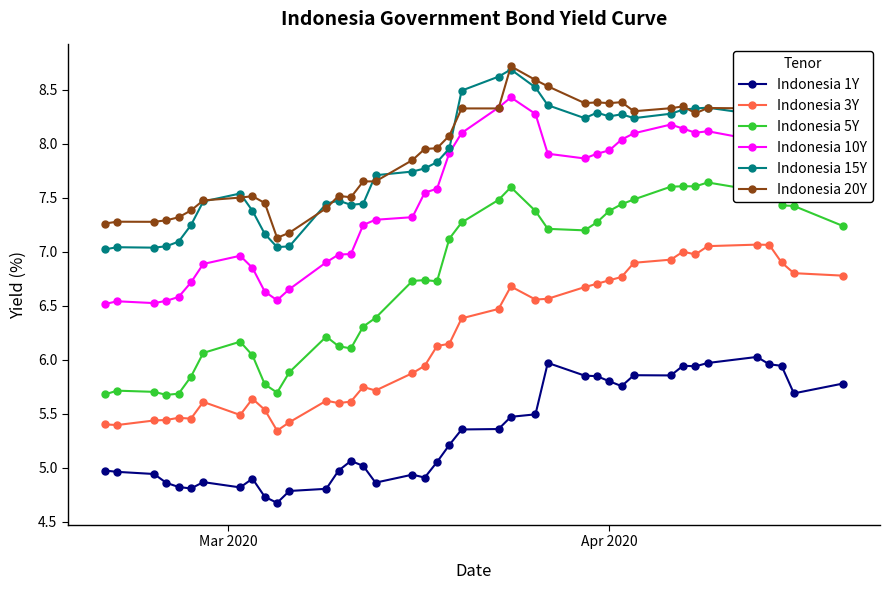

What is the greatest value displayed?

8.7